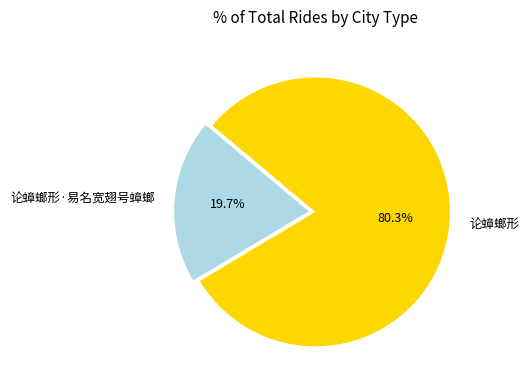

Combined, do 论蟑螂形·易名宽翅号蟑螂 and 论蟑螂形 account for over 50%?

Yes